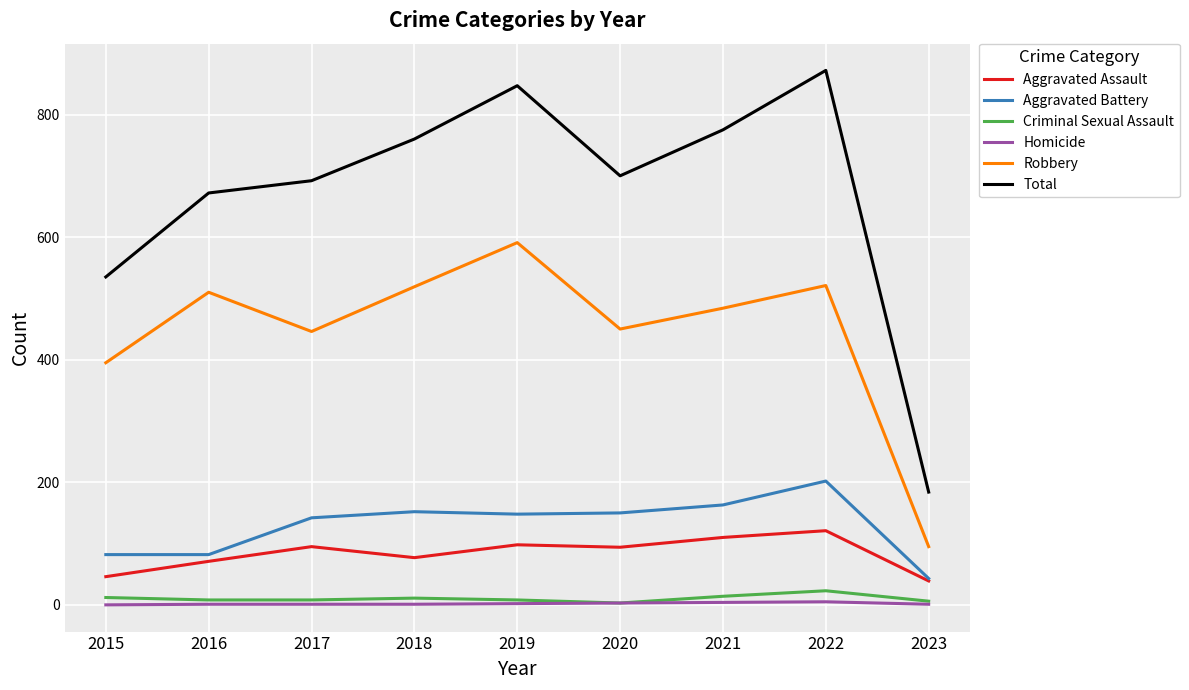

Which category has the highest value in the Total series?

2022